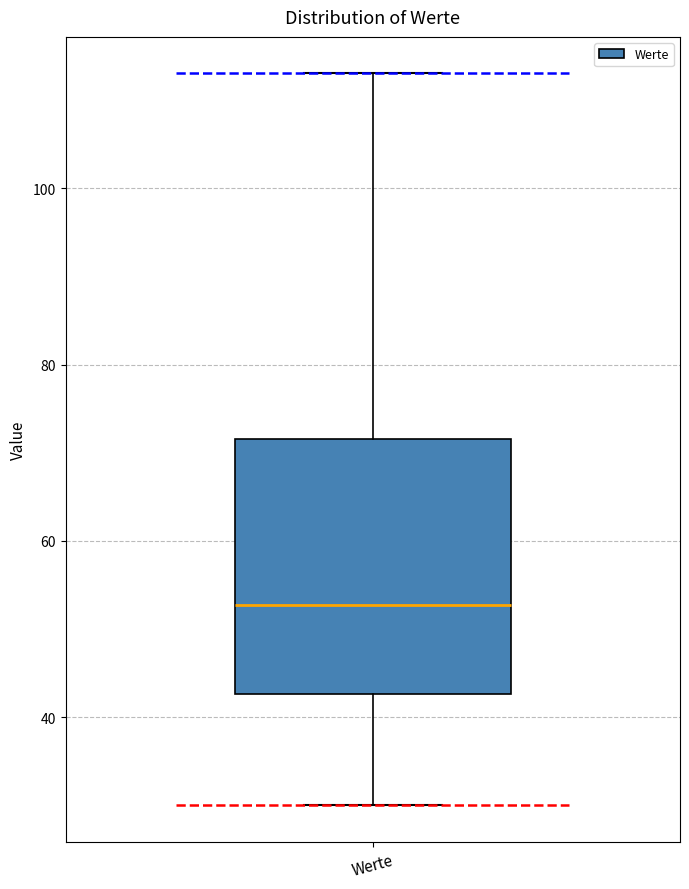

Transcribe this box plot: give where the median line is, the range the box spans, and where the two whiskers end, as read against the y-axis. The values are not printed on the chart, so give them approximately, as read against the axis.

median 52, box 42 to 72, whiskers 30 to 114